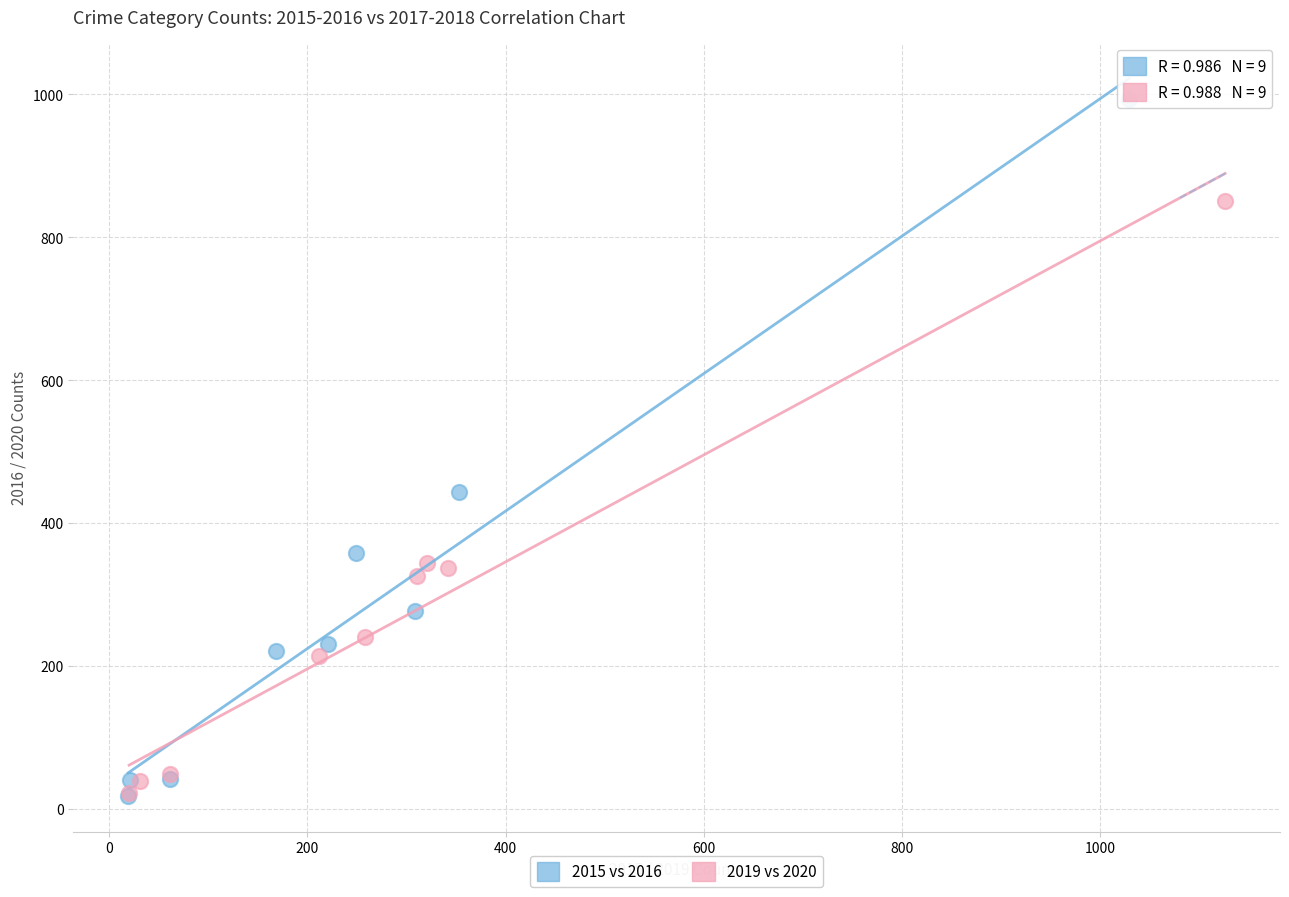

What are all the series names shown in the legend?

2015 vs 2016, 2019 vs 2020